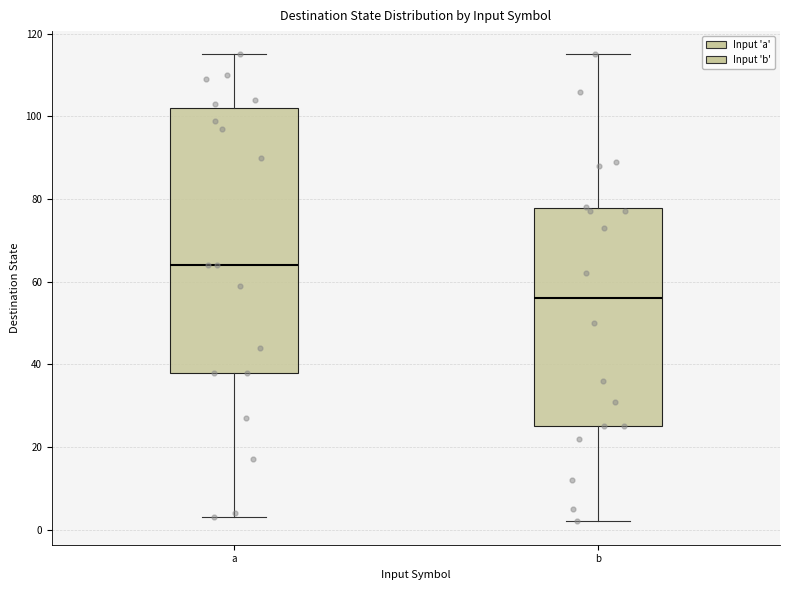

Which box has the highest median line?

a